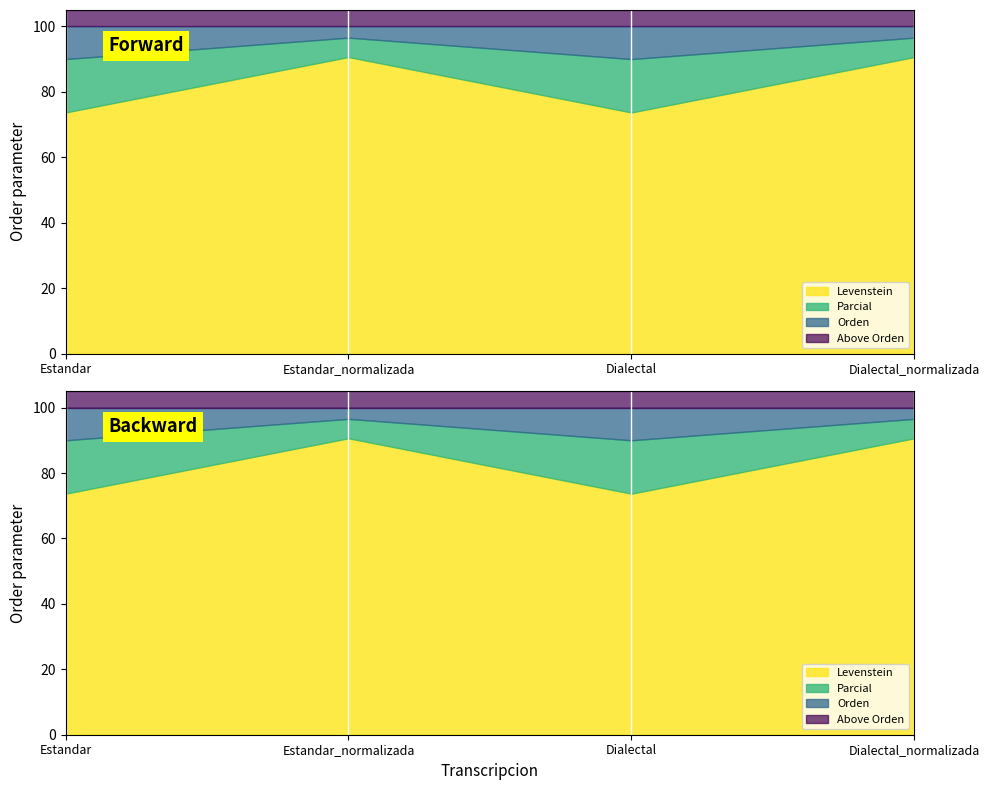

Is the value of Levenstein at Dialectal_normalizada greater than the value of Orden at Dialectal?

No